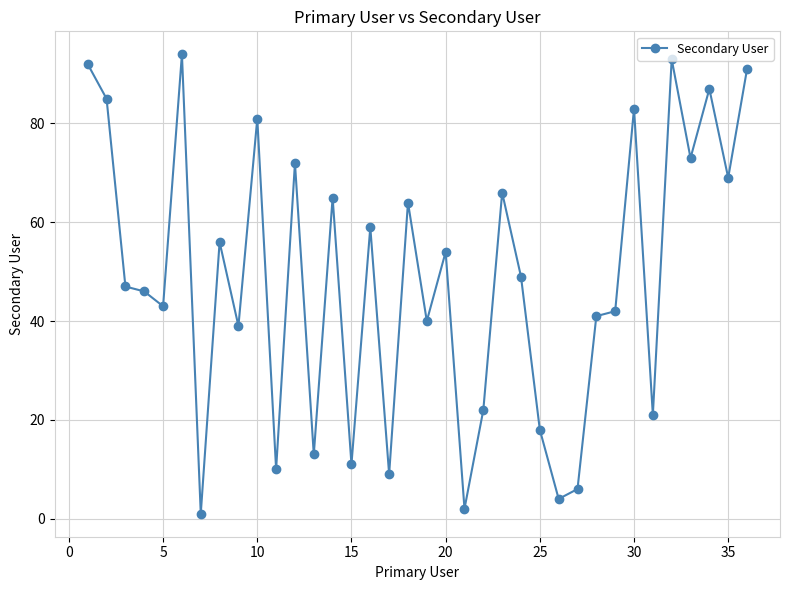

True or false: the data has more than 1 interior local peaks.

True